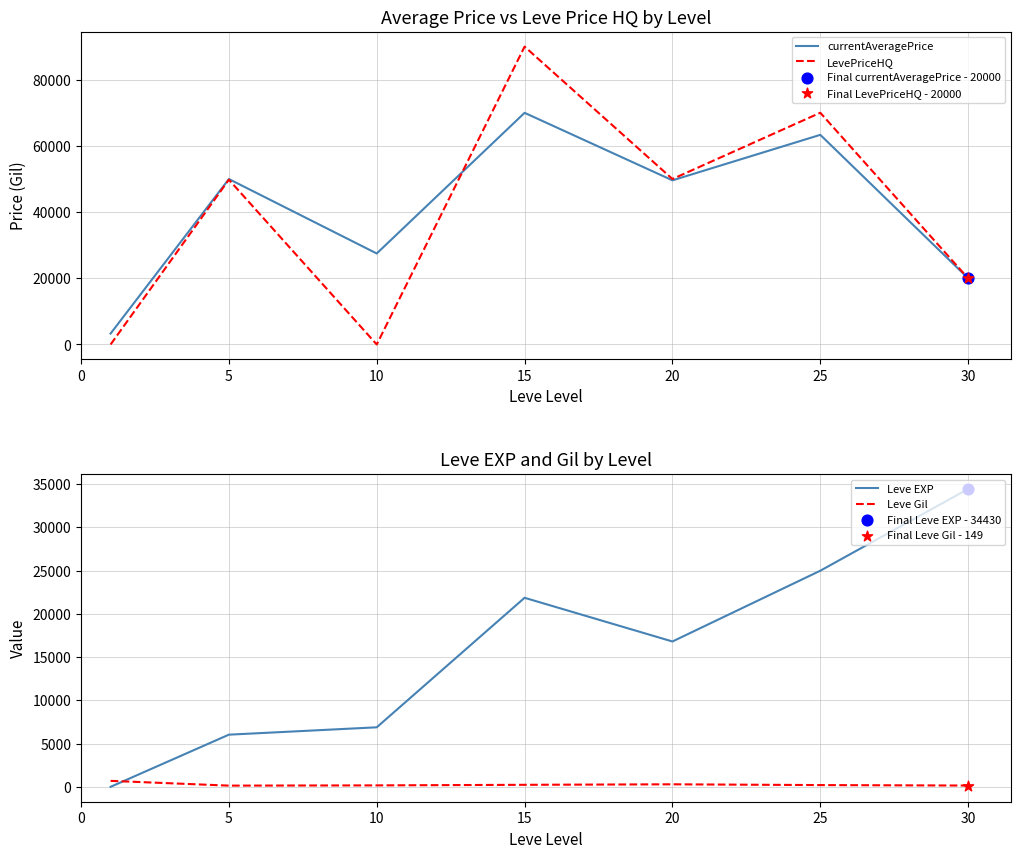

Is the value of Leve Gil at 15 greater than the value of Leve EXP at 15?

No